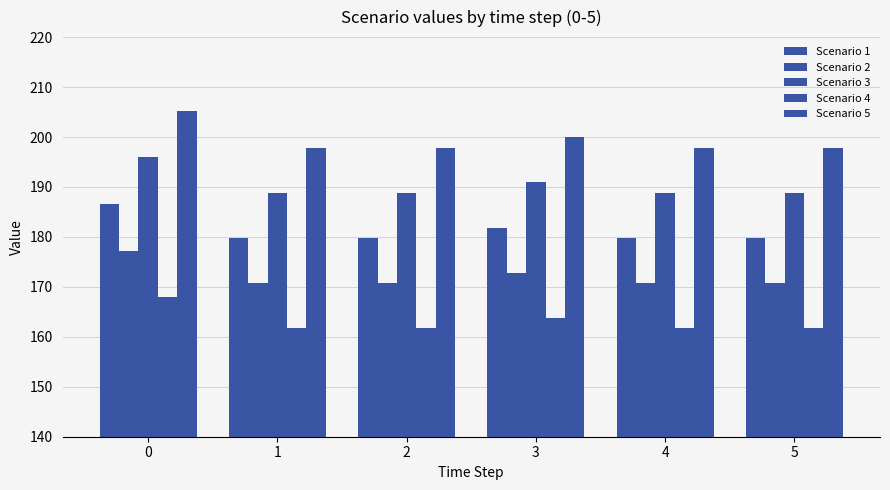

Count the Scenario 2 values in the range 170 to 172.

4